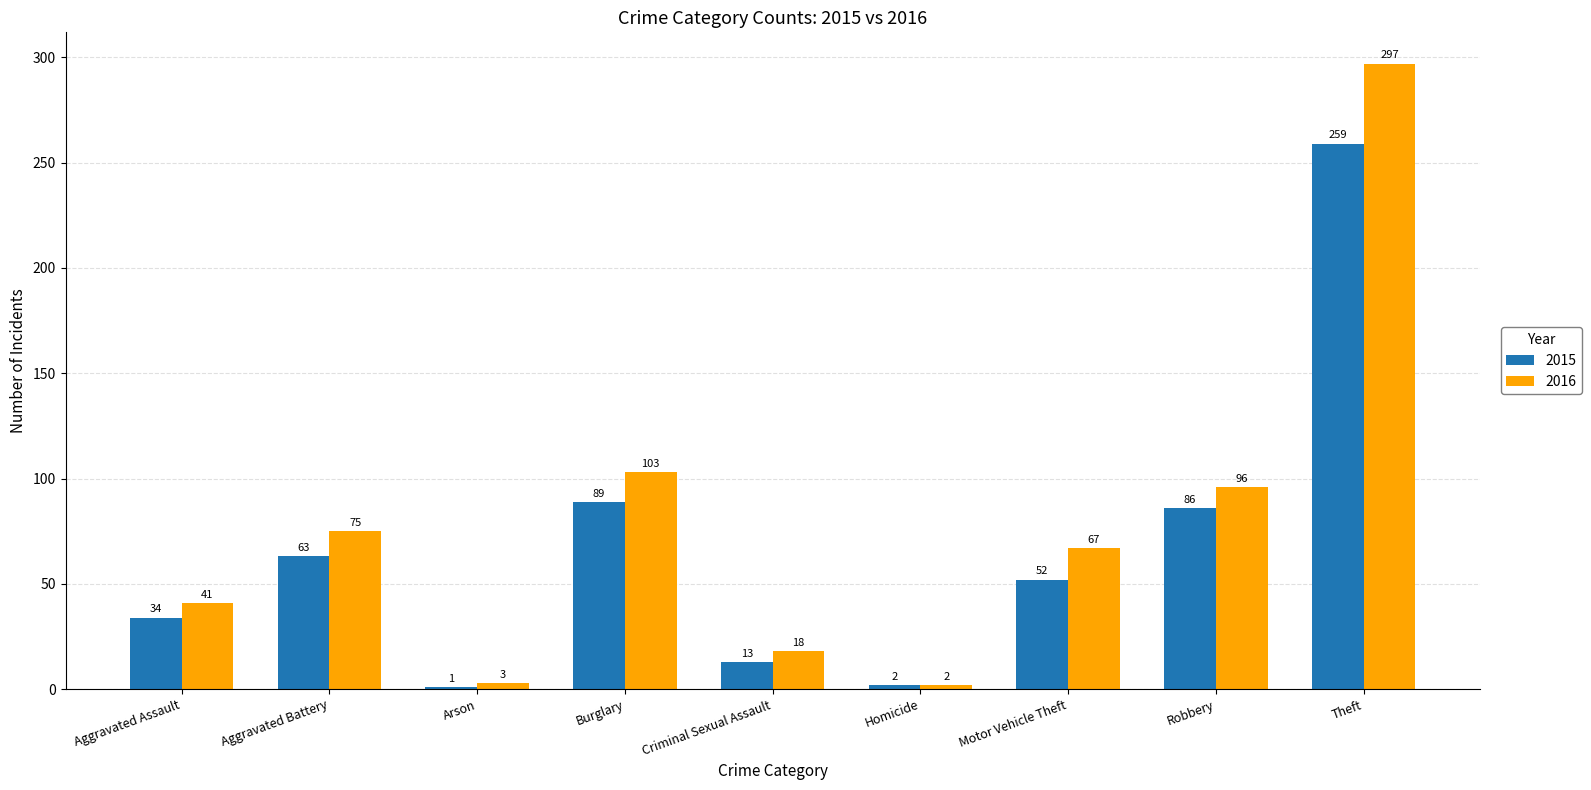

What value does the 2015 series have at Theft?

259